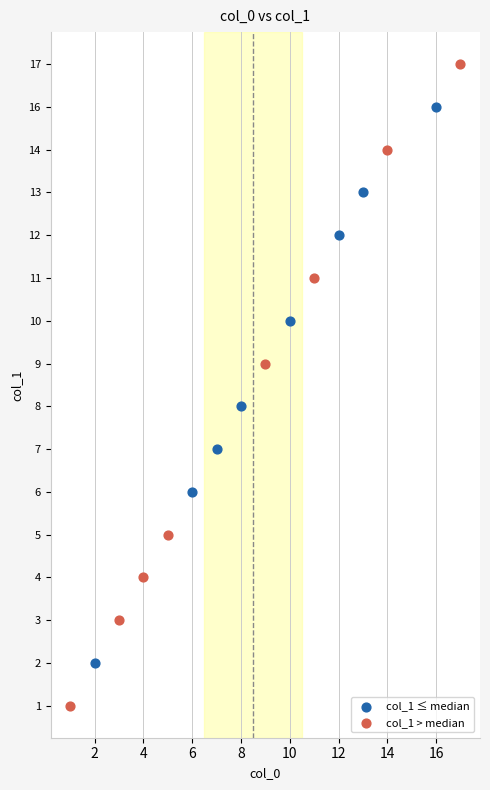

What are all the series names shown in the legend?

col_1 ≤ median, col_1 > median